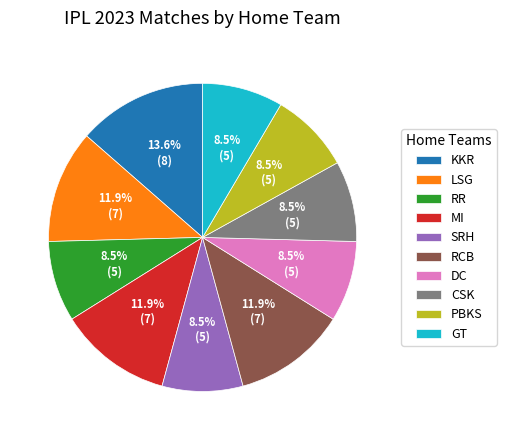

What percentage is the KKR slice, to the nearest percent?

14%